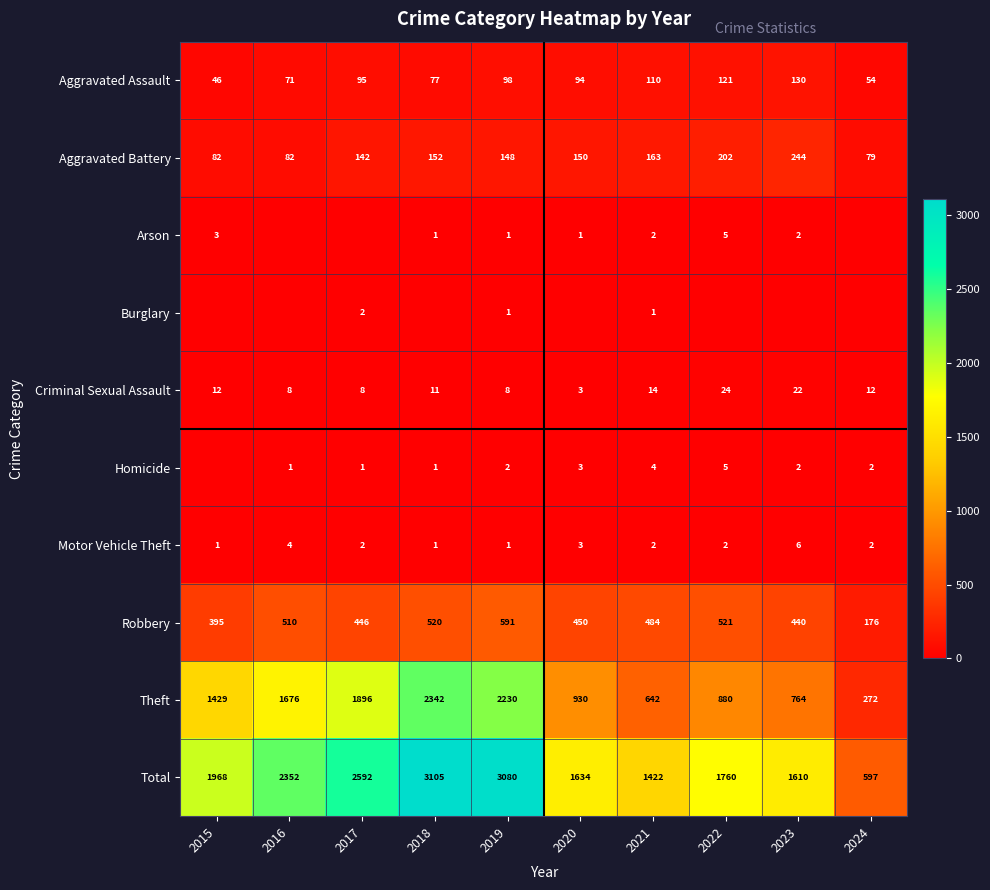

List the labels in order of Robbery value, smallest first.

2024, 2015, 2023, 2017, 2020, 2021, 2016, 2018, 2022, 2019